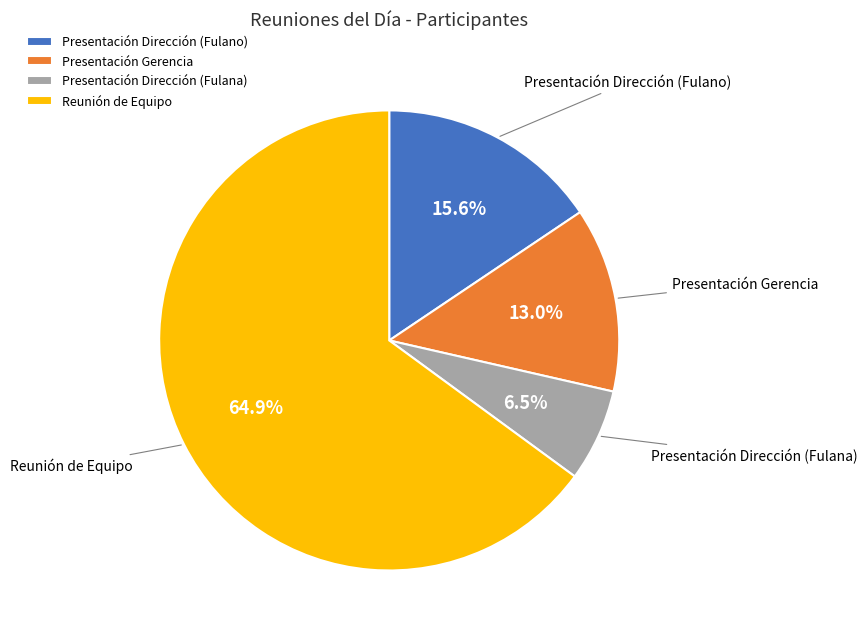

Combined, do Presentación Gerencia and Reunión de Equipo account for over 50%?

Yes